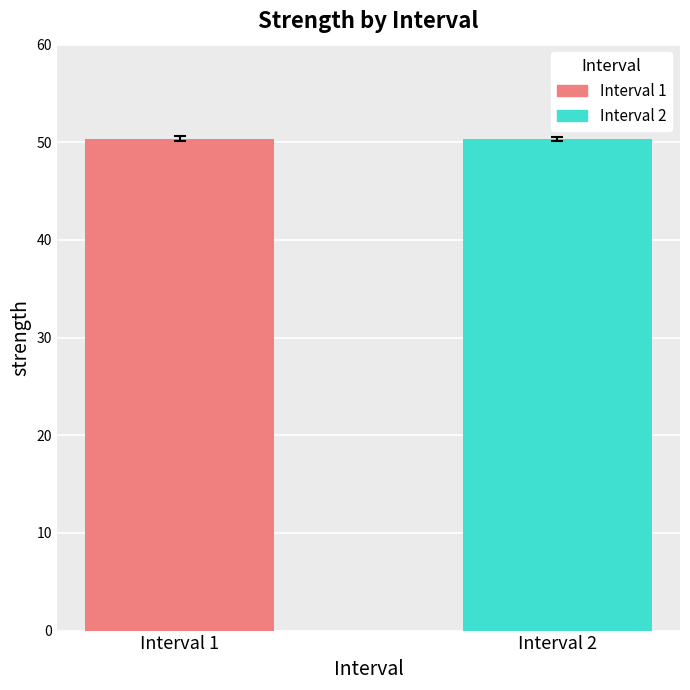

Read the value at Interval 2.

50.3